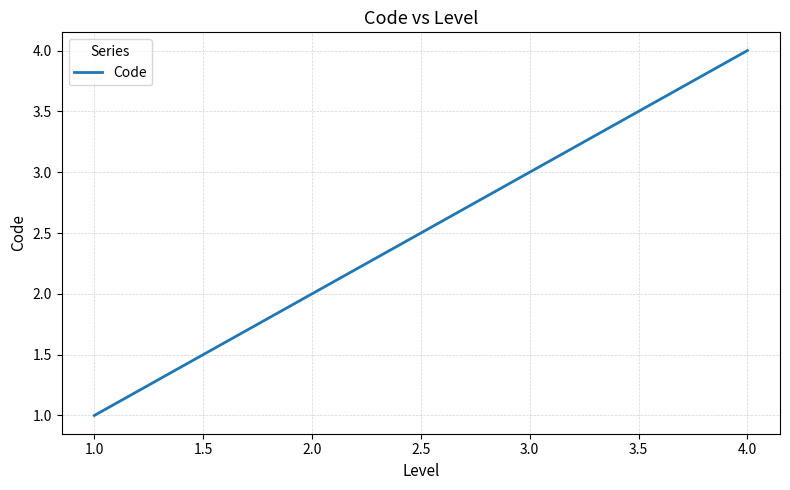

How many values are between 2 and 4?

3